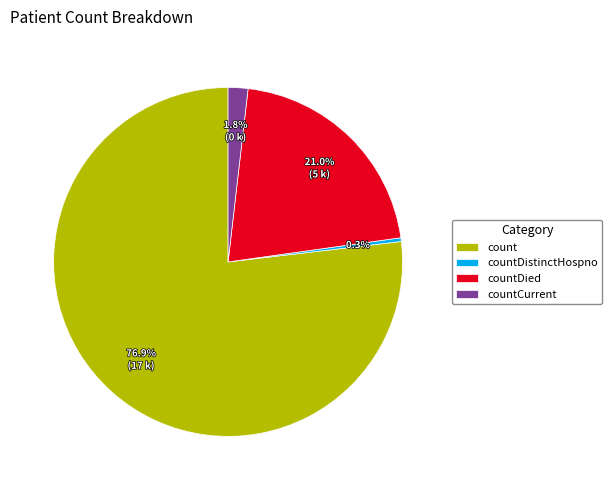

Is it true that countCurrent is 13% of the pie?

False